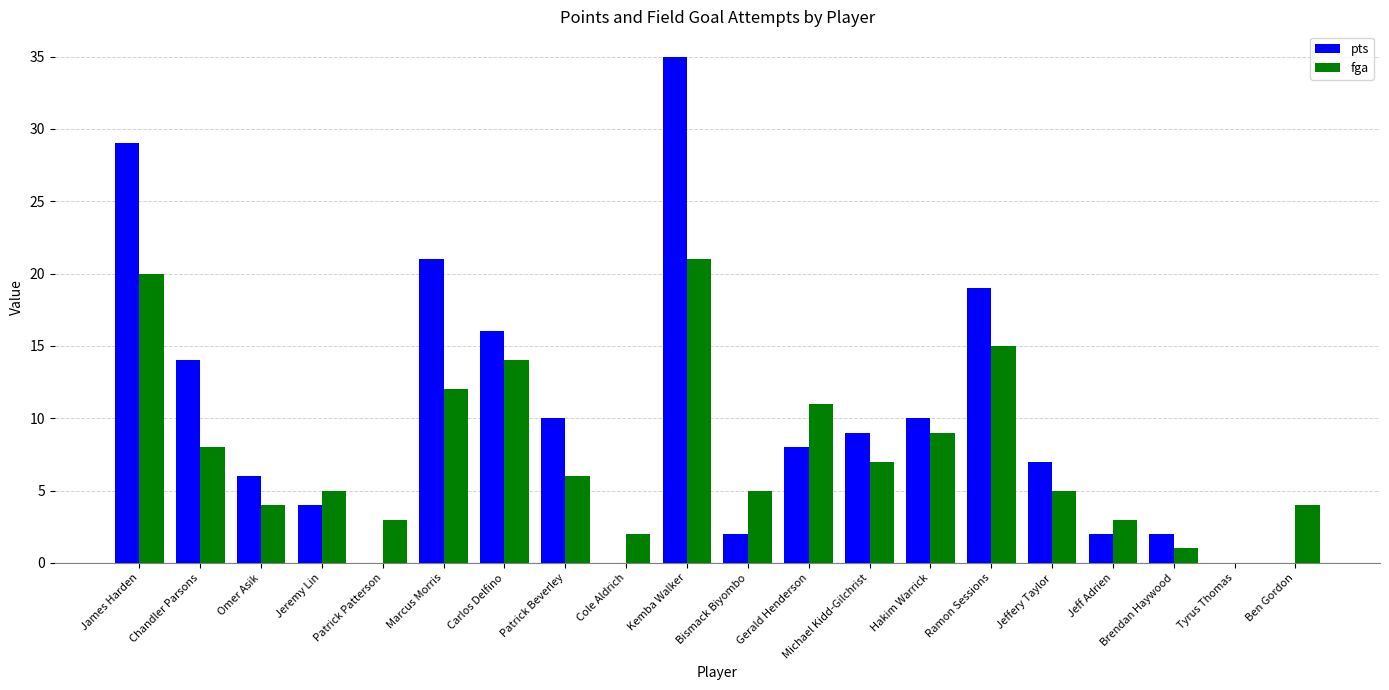

True or false: pts has a value of 7 at Jeffery Taylor.

True